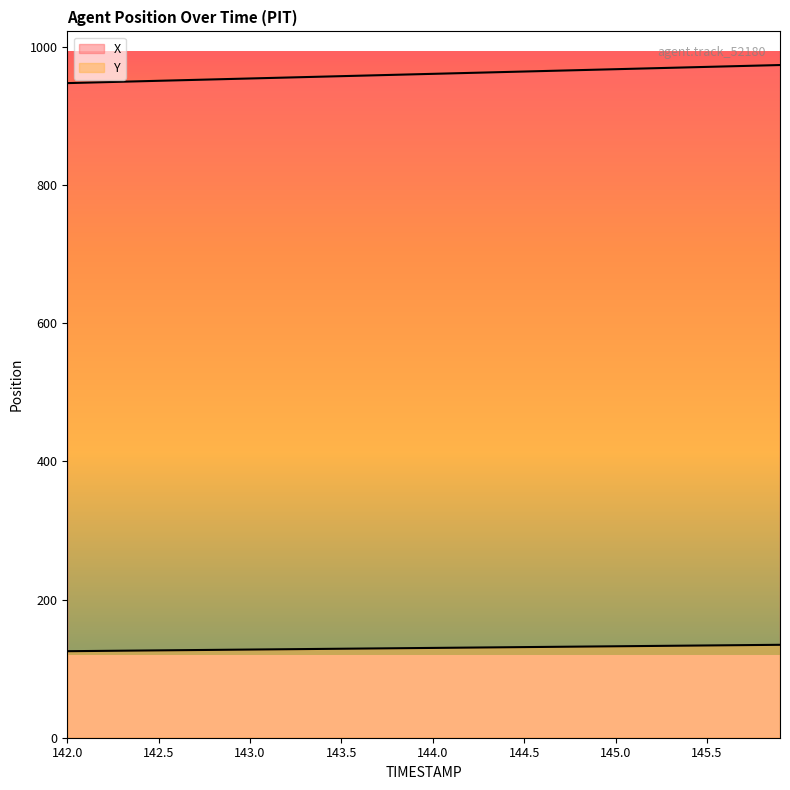

What is the difference between the highest and lowest values at 142.5?

824.7